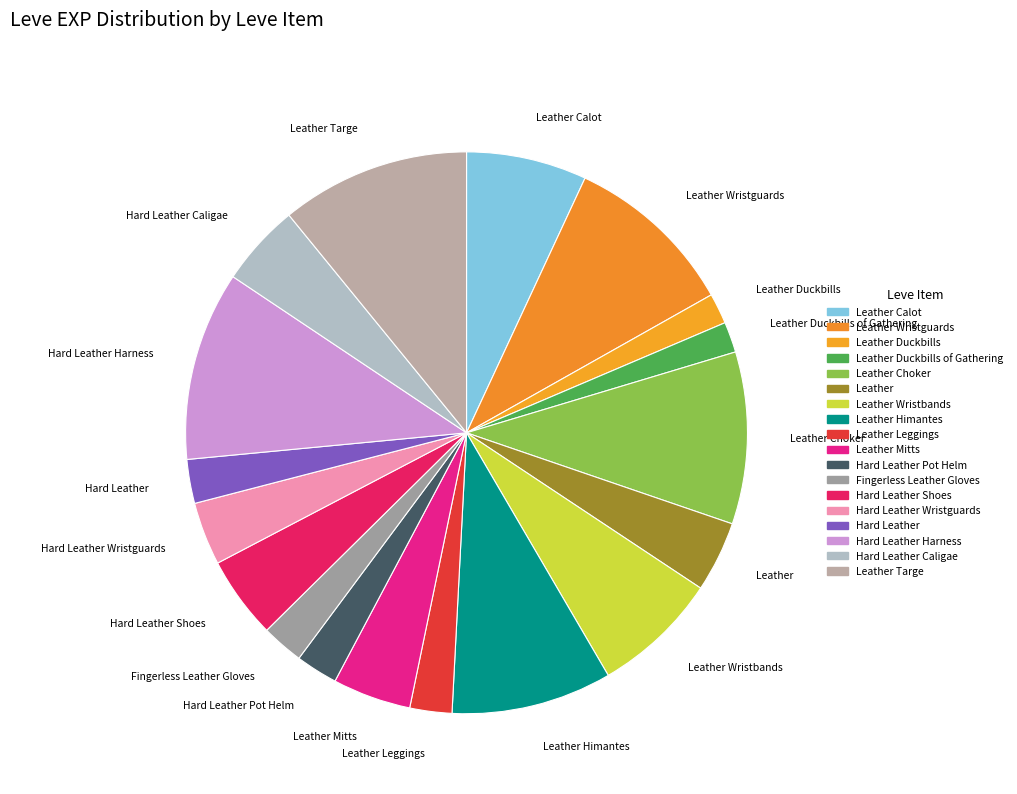

Is Leather Wristguards the majority of the pie?

No